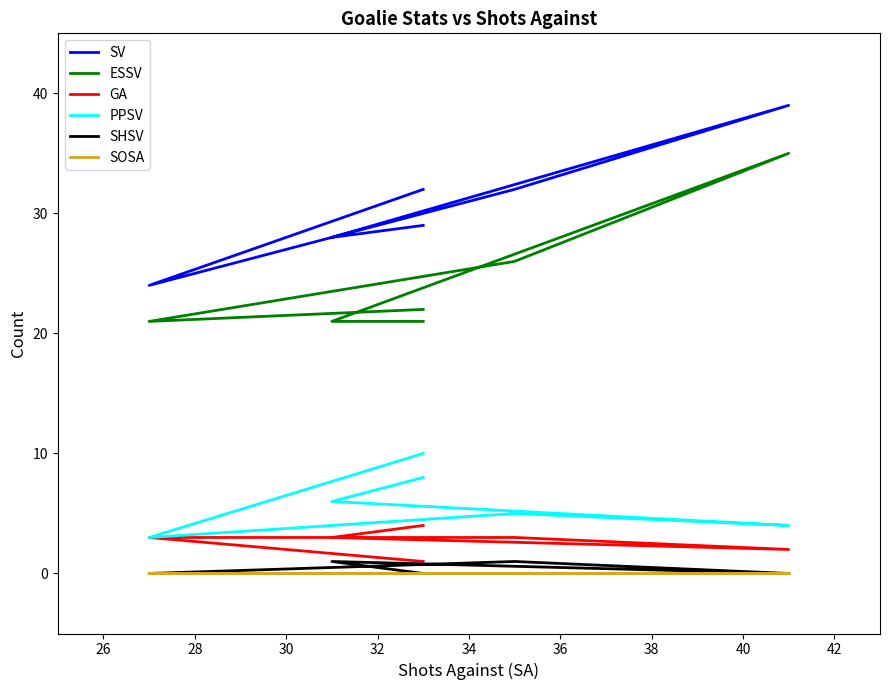

True or false: SV and ESSV cross at least once.

False